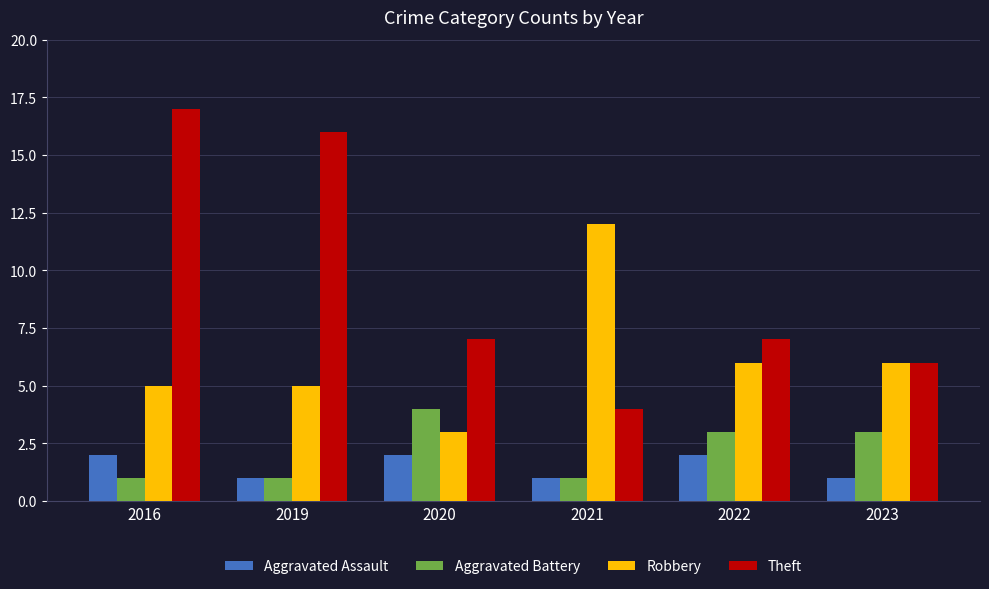

At which label does Theft reach its peak?

2016